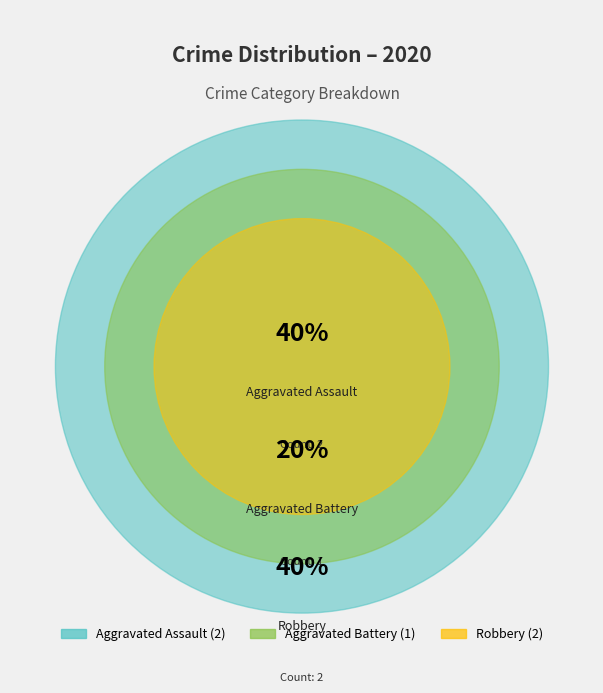

What portion of the pie excludes Aggravated Assault?

60.0%